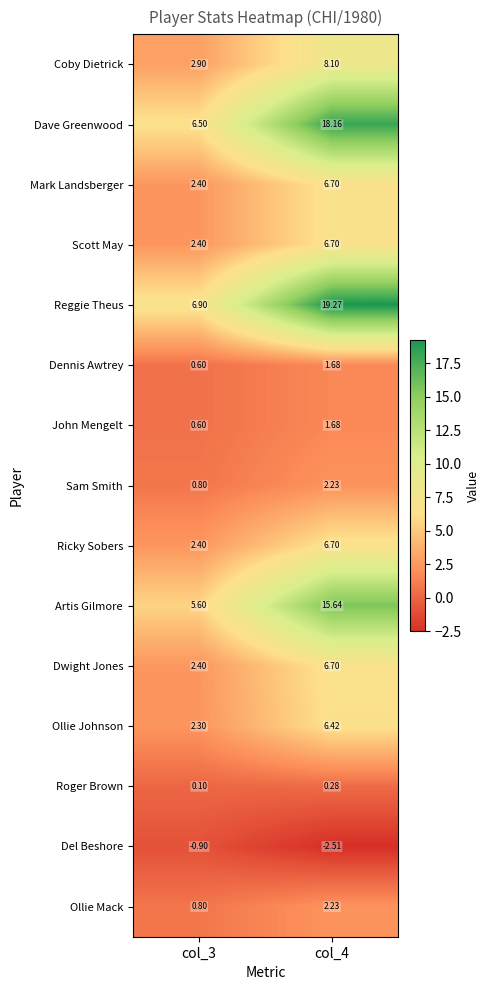

Which series has the largest total across all categories?

Reggie Theus